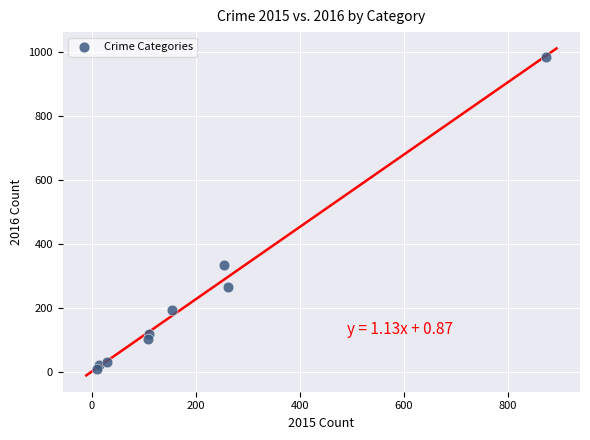

What is the range of Y values (max minus min)?

977